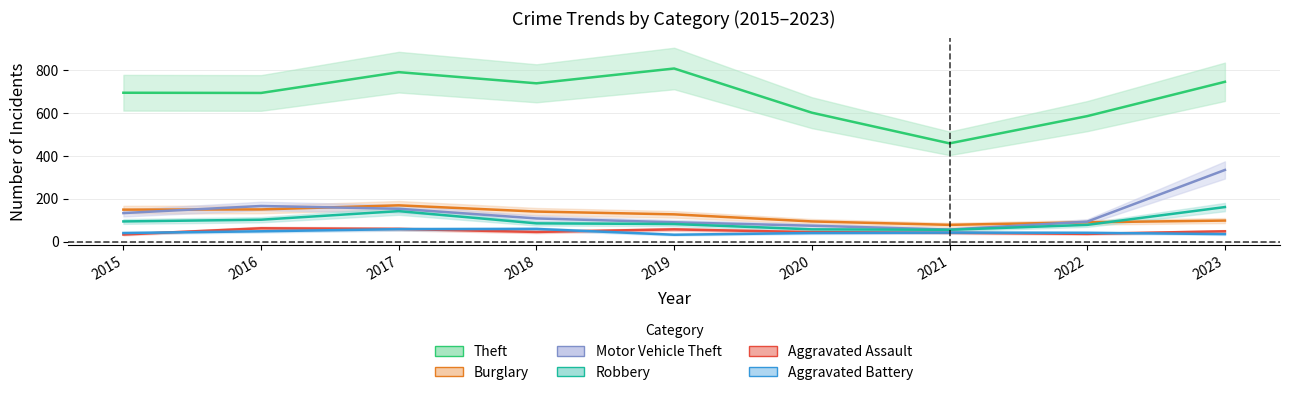

Read the Motor Vehicle Theft value at 2019, to the nearest 10.

90